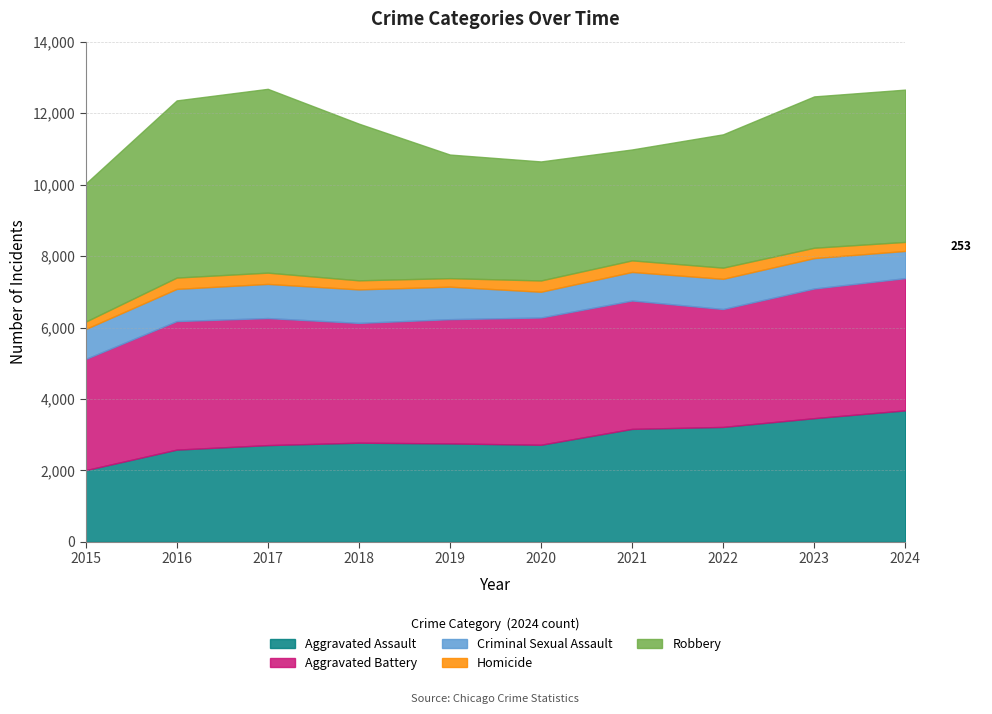

Which category has the lowest value across all series?

2015